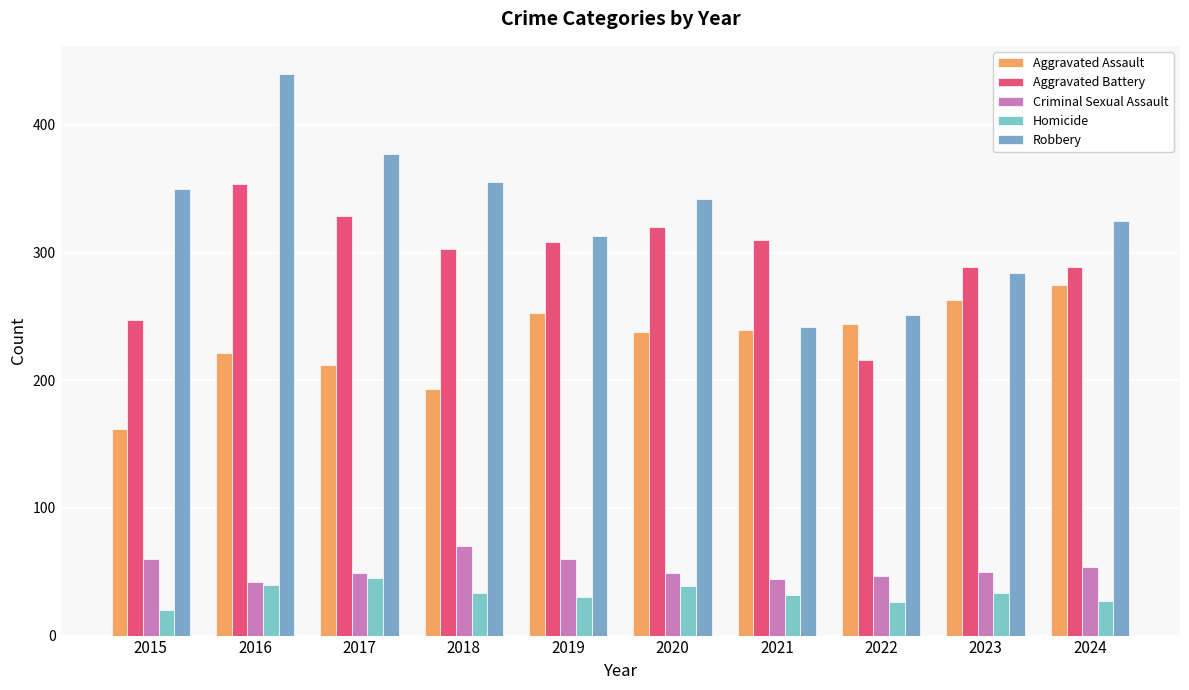

What is the difference between the highest and lowest values at 2022?

225